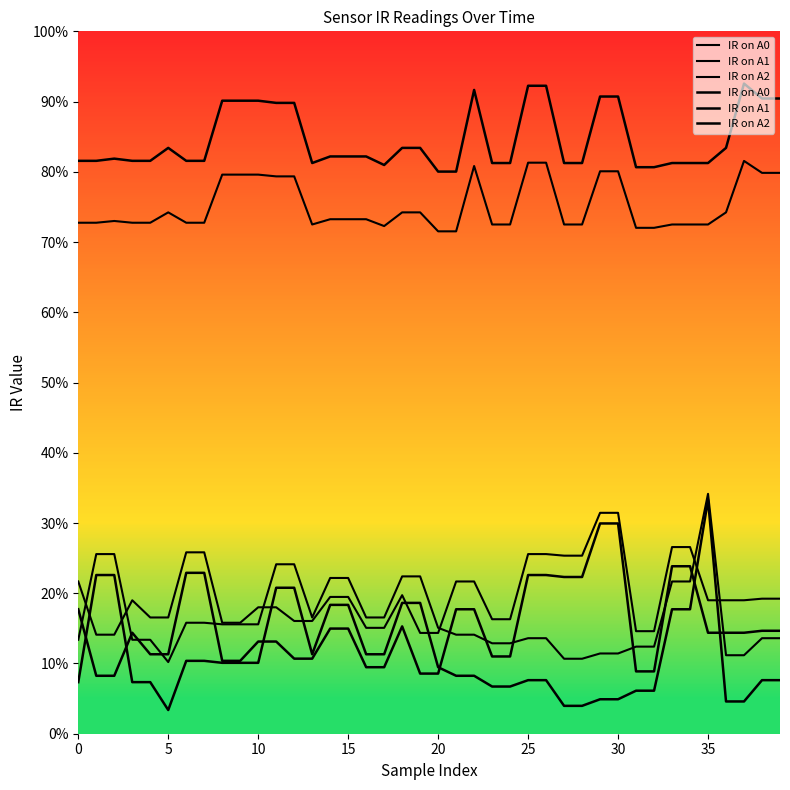

What is the sum of the IR on A0 values at 33 and 36?

0.4